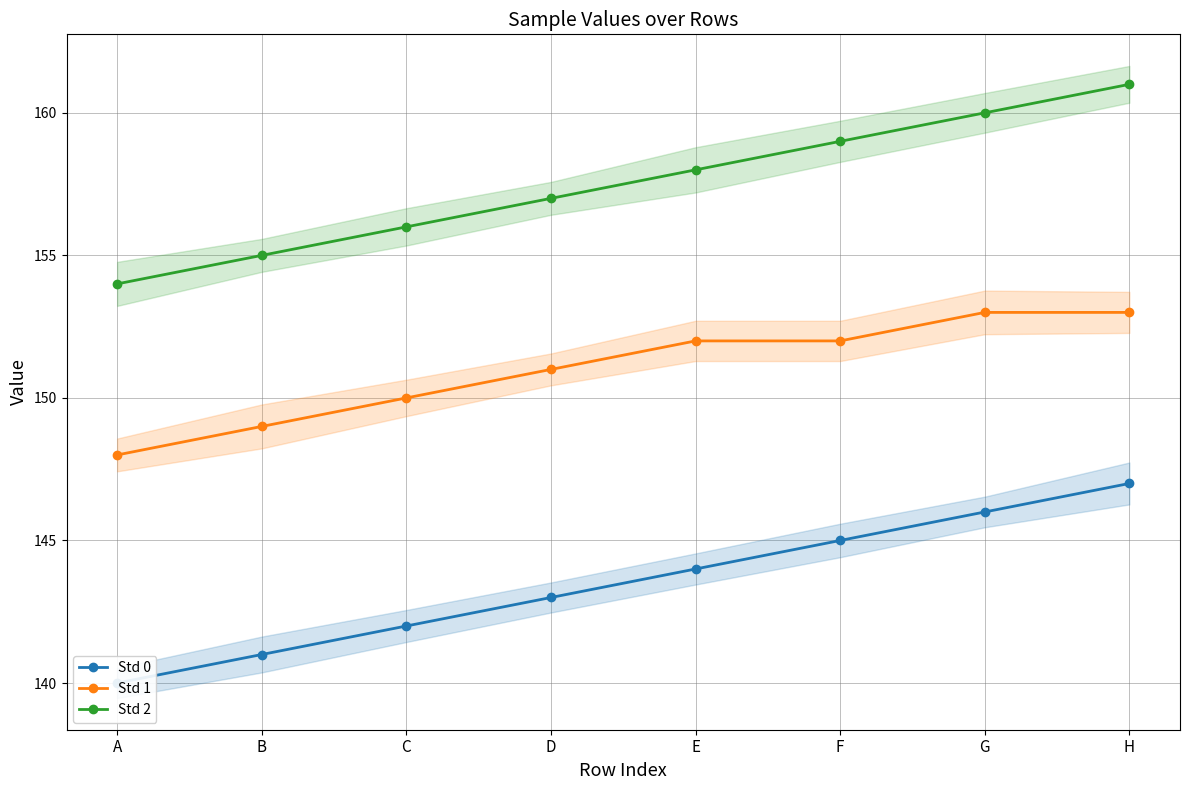

Count the Std 0 values in the range 142 to 146.

5